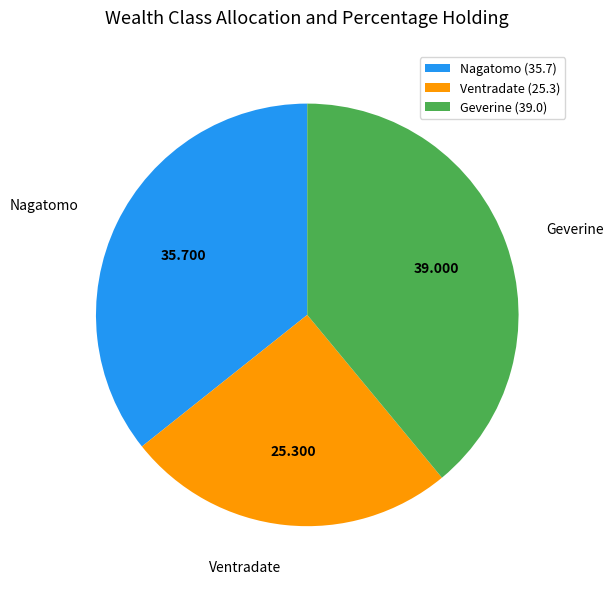

Which has a higher value, Ventradate or Geverine?

Geverine